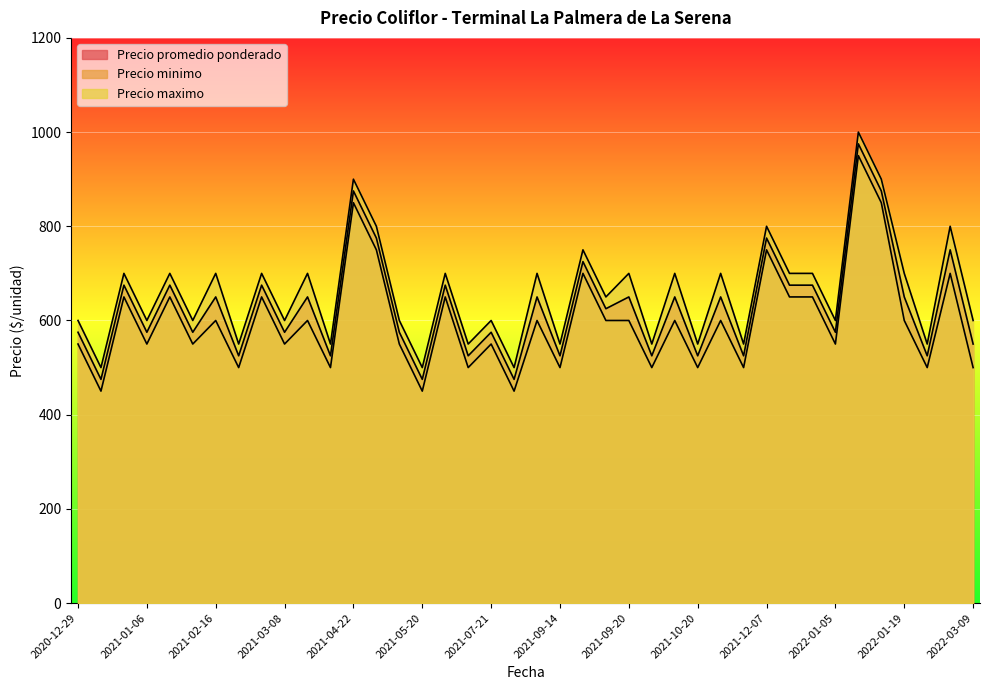

Where is Precio maximo nearest to the value 750?

2021-09-16